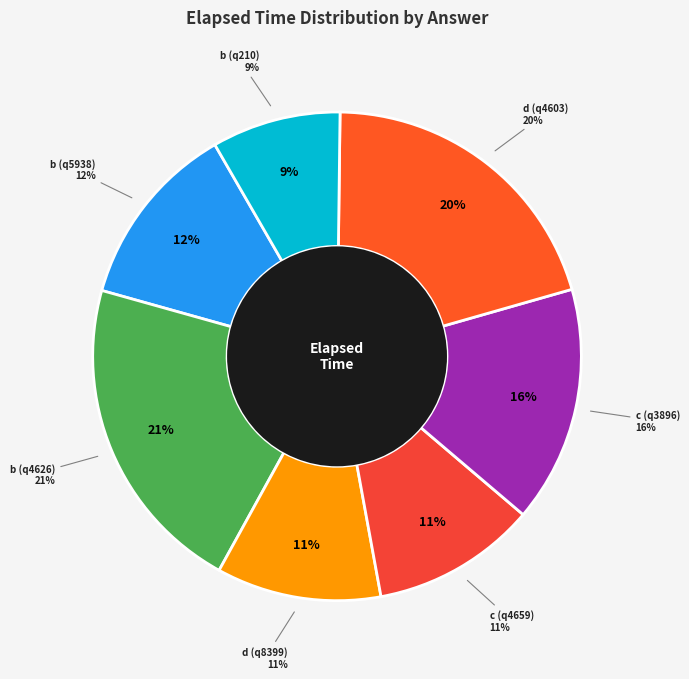

Is the sum of c (q3896) and d (q8399) greater than half?

No